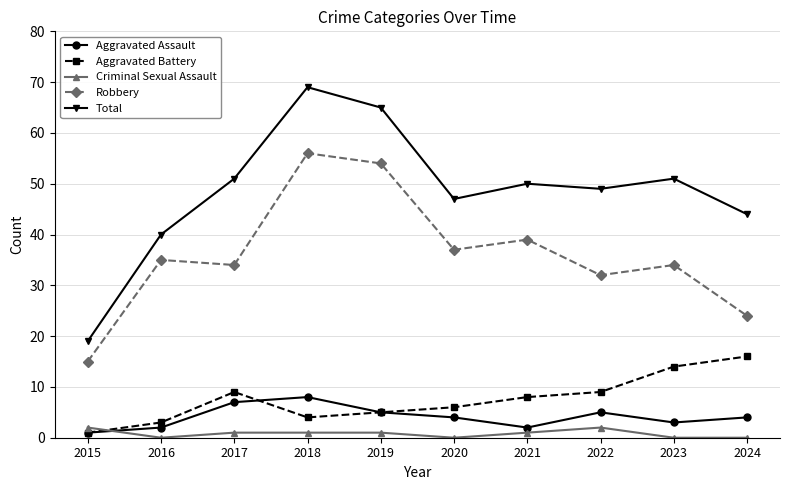

What is the difference between the highest and lowest values at 2016?

40